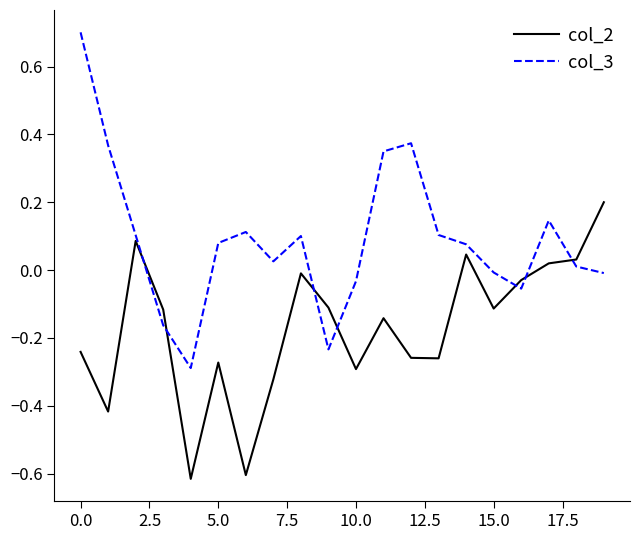

How many times do col_2 and col_3 cross each other?

7